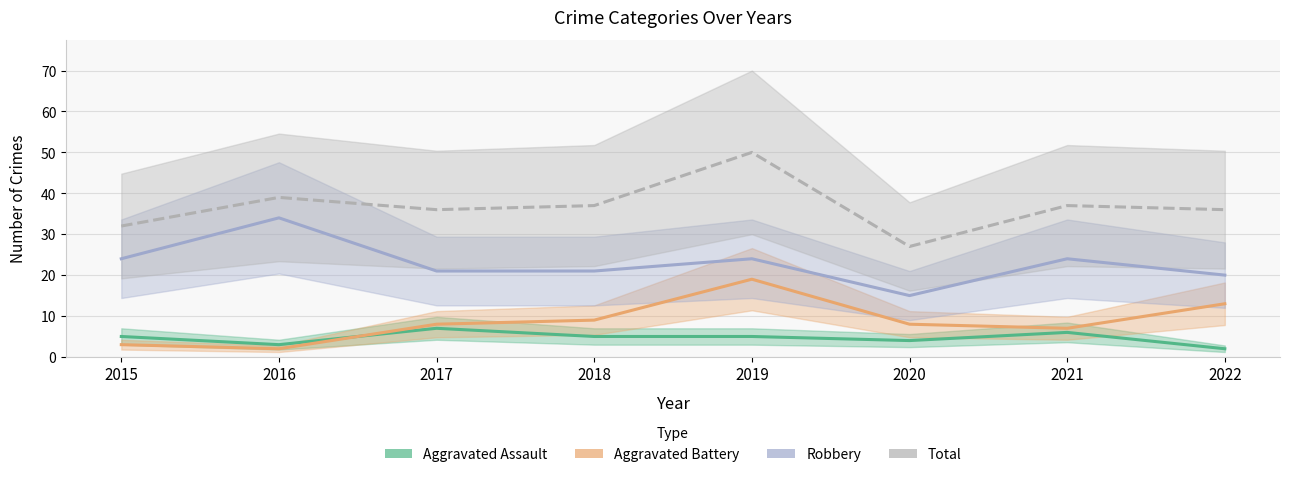

How many values in the Robbery series exceed 24?

1